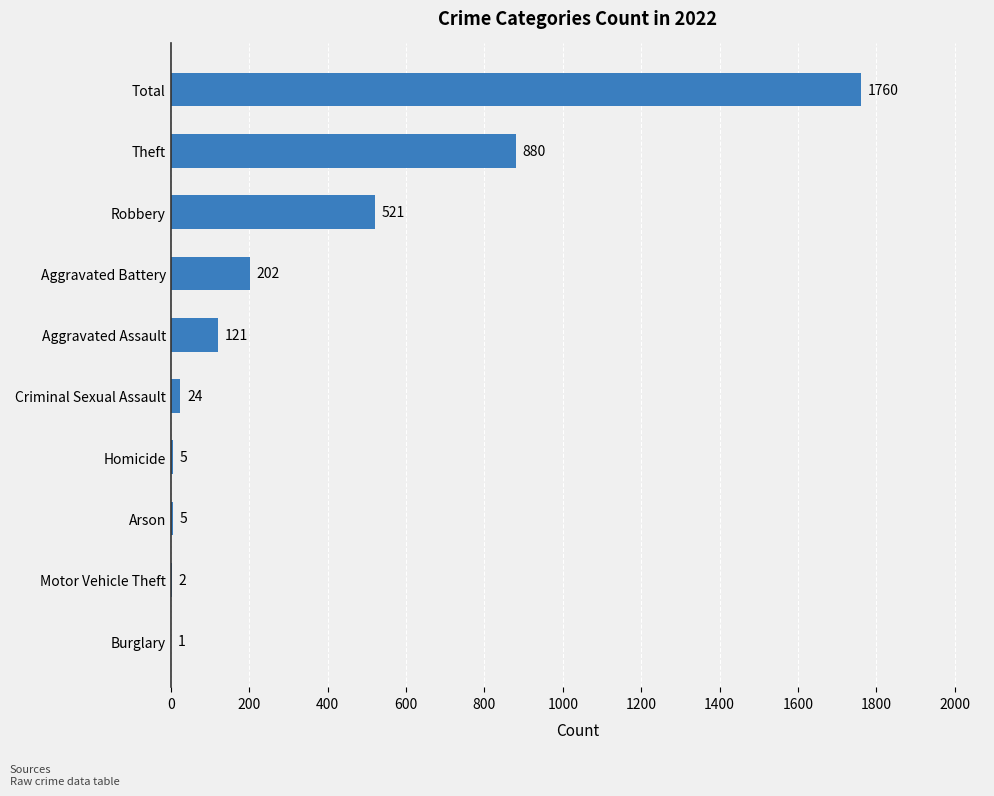

What is the maximum value shown in the chart?

1760